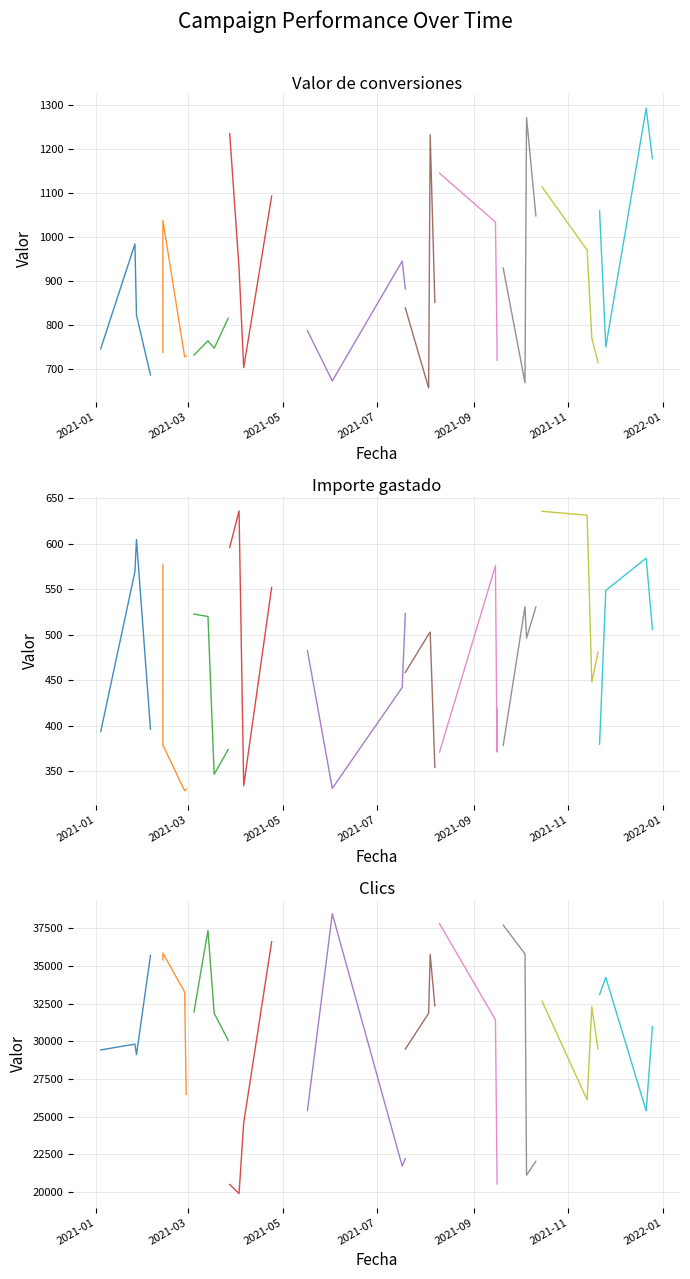

At how many categories does at least one series exceed 8710?

40